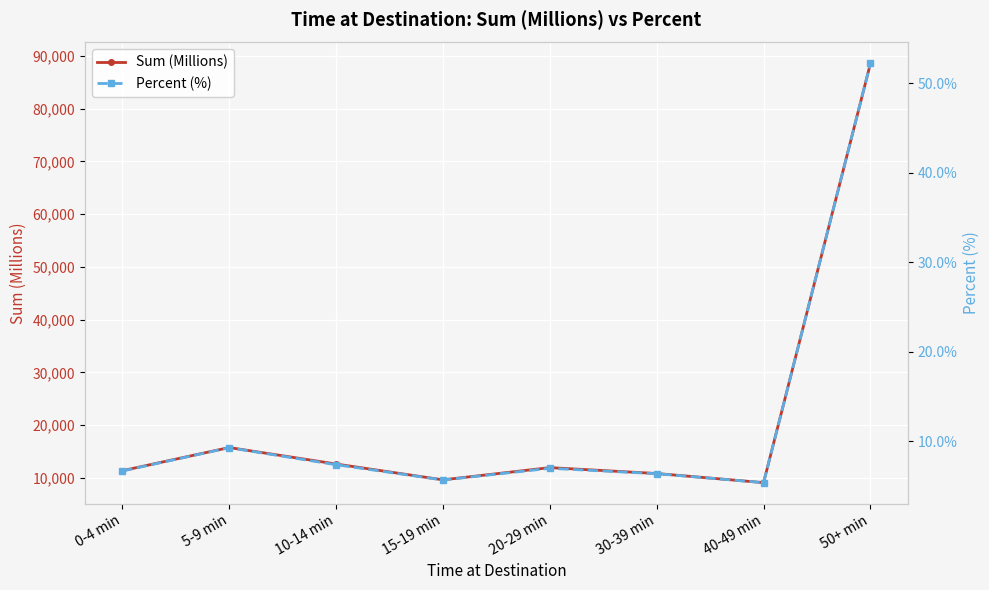

What is the spread (max minus min) of values at 20-29 min?

11929.0